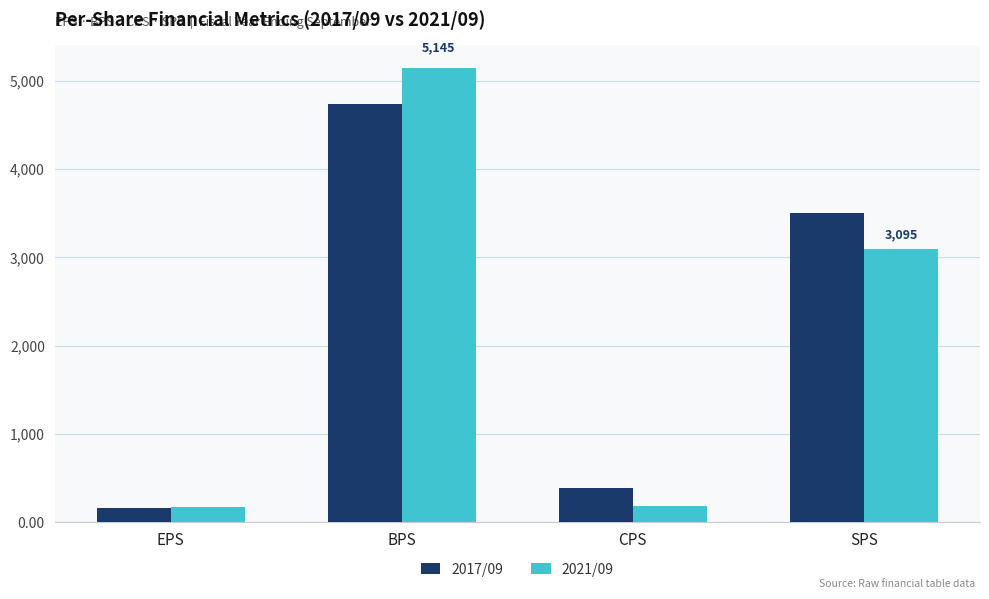

What is the difference between the highest and lowest values at EPS?

9